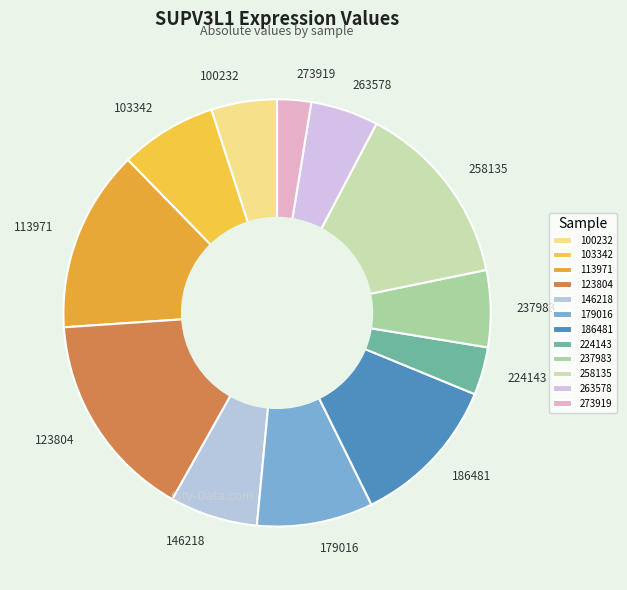

Does any single category account for the majority?

No